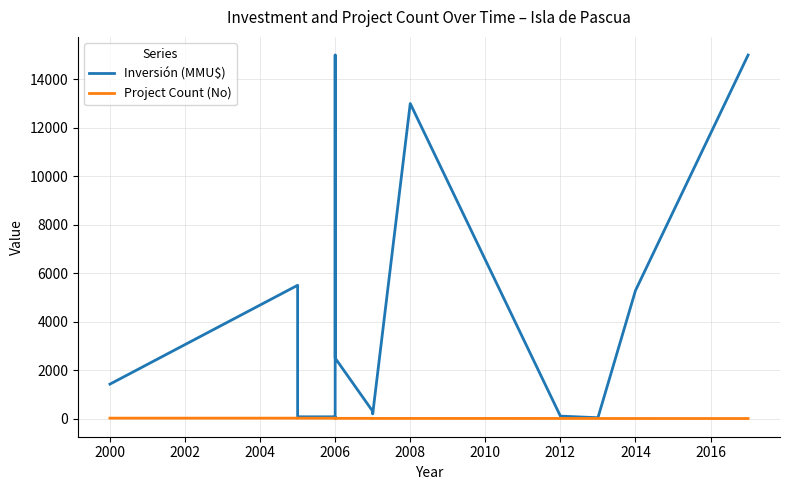

Which series ends up on top after the final intersection of Inversión (MMU$) and Project Count (No)?

Inversión (MMU$)